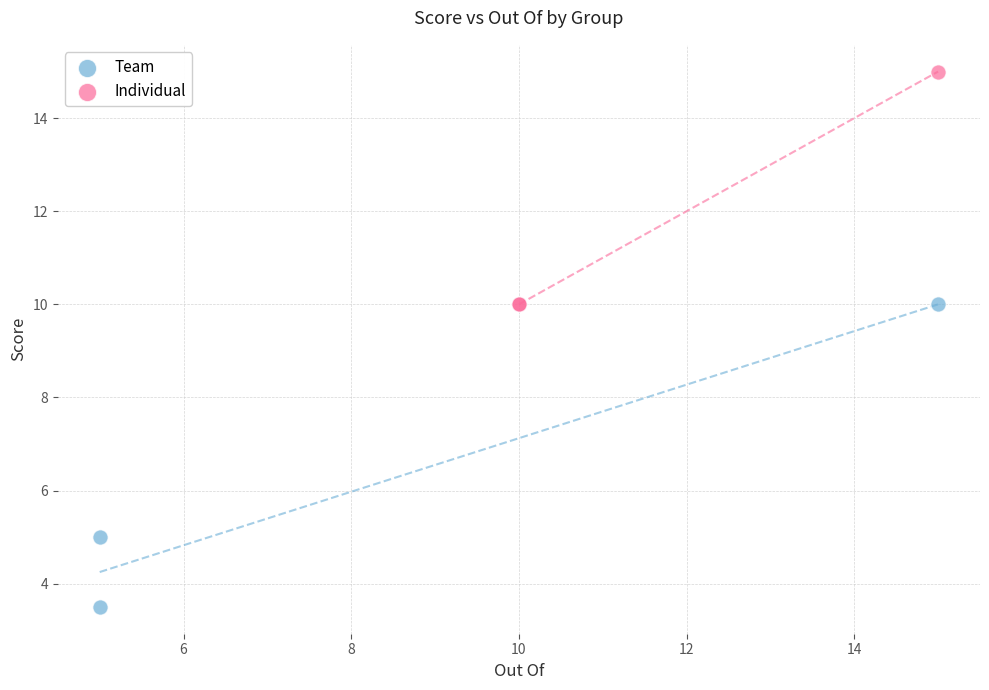

What are all the series names shown in the legend?

Team, Individual